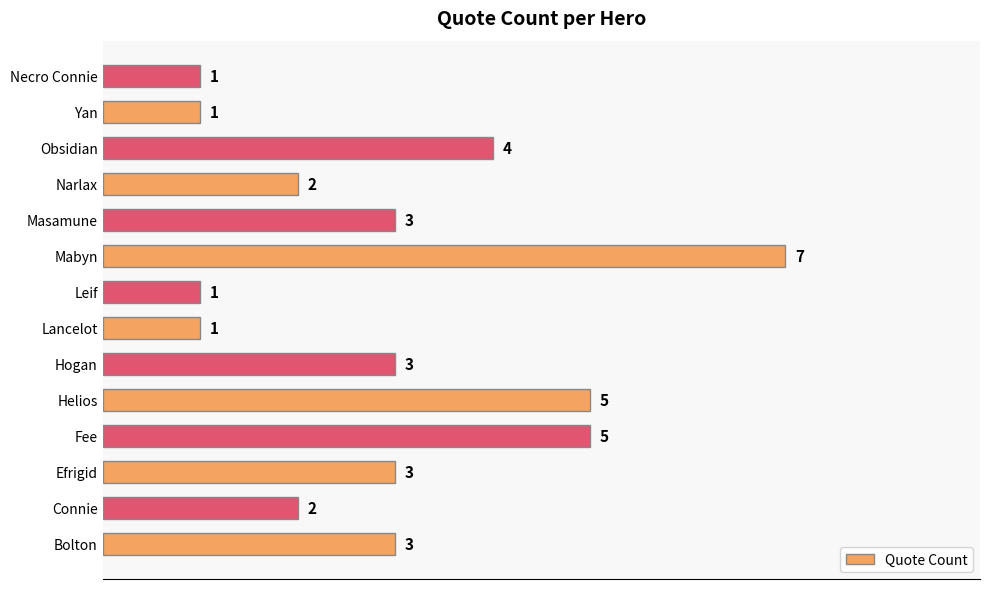

Reading bottom to top, list all the values displayed in this chart.

3	2	3	5	5	3	1	1	7	3	2	4	1	1